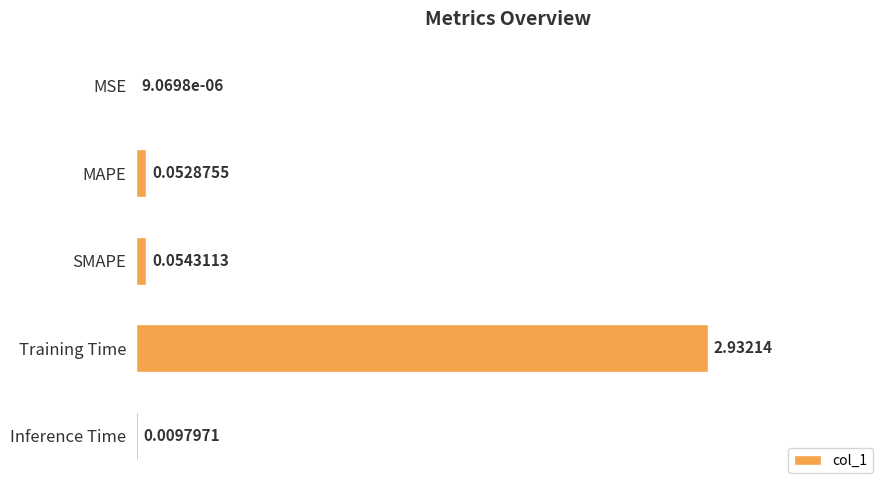

Count the number of categories in the chart.

5